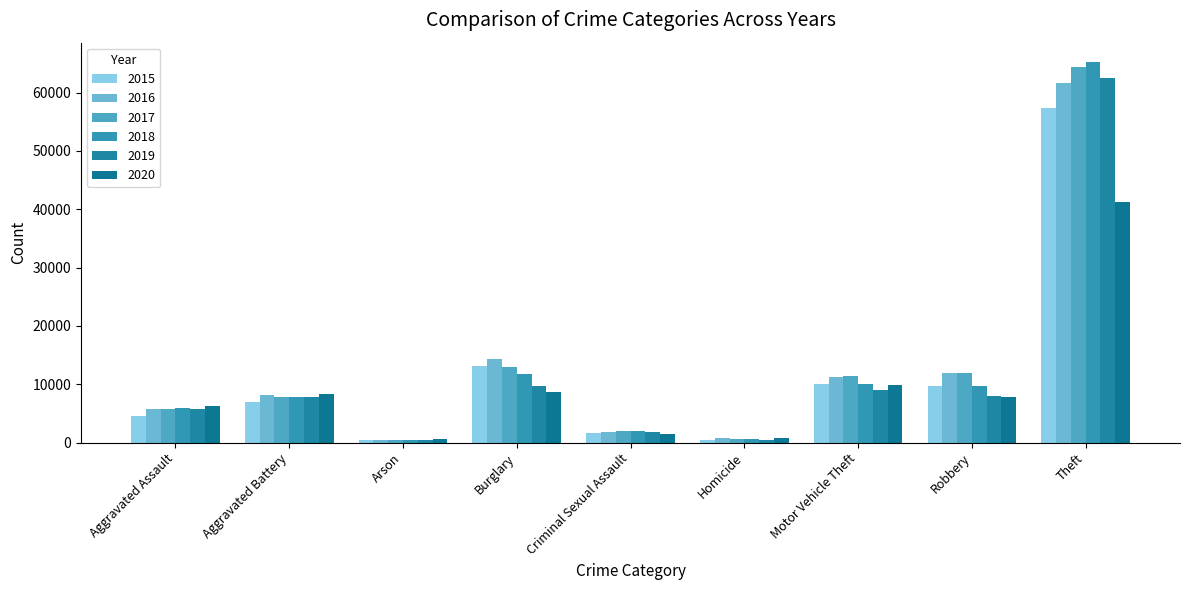

Are the bars horizontal?

No